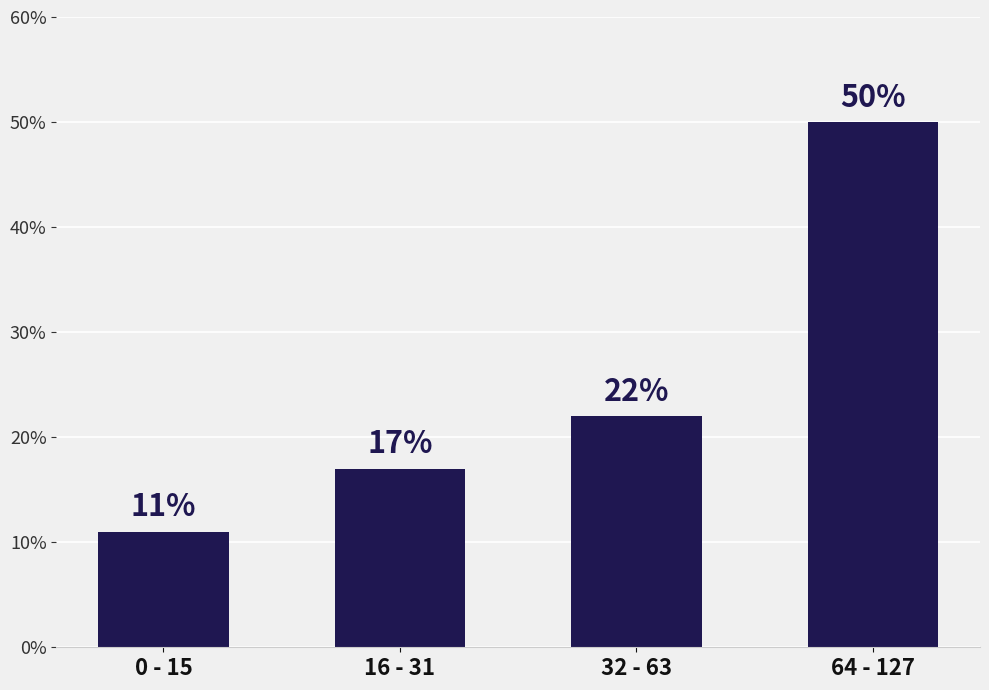

What is the change in value from 0 - 15 to 16 - 31?

+6